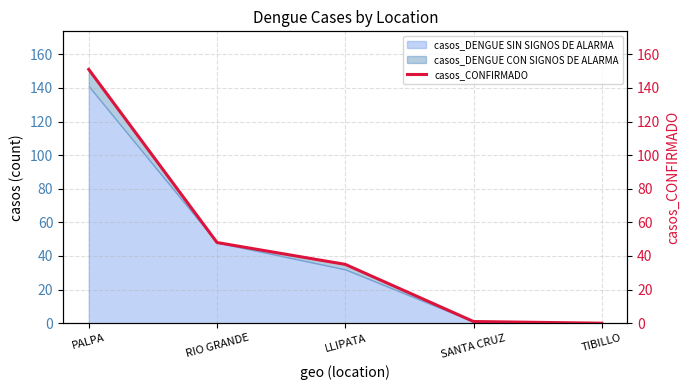

What is the sum of all values?

235